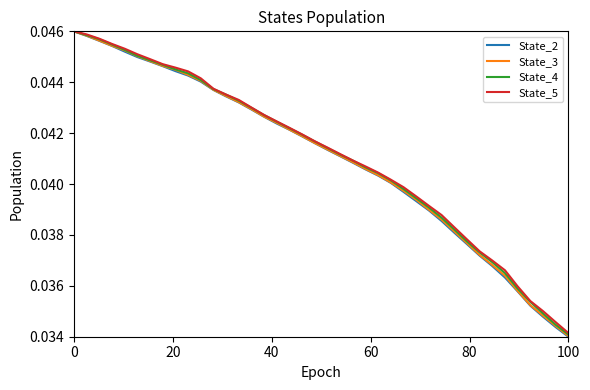

Rank the series by their average value, from highest to lowest.

State_5, State_4, State_3, State_2